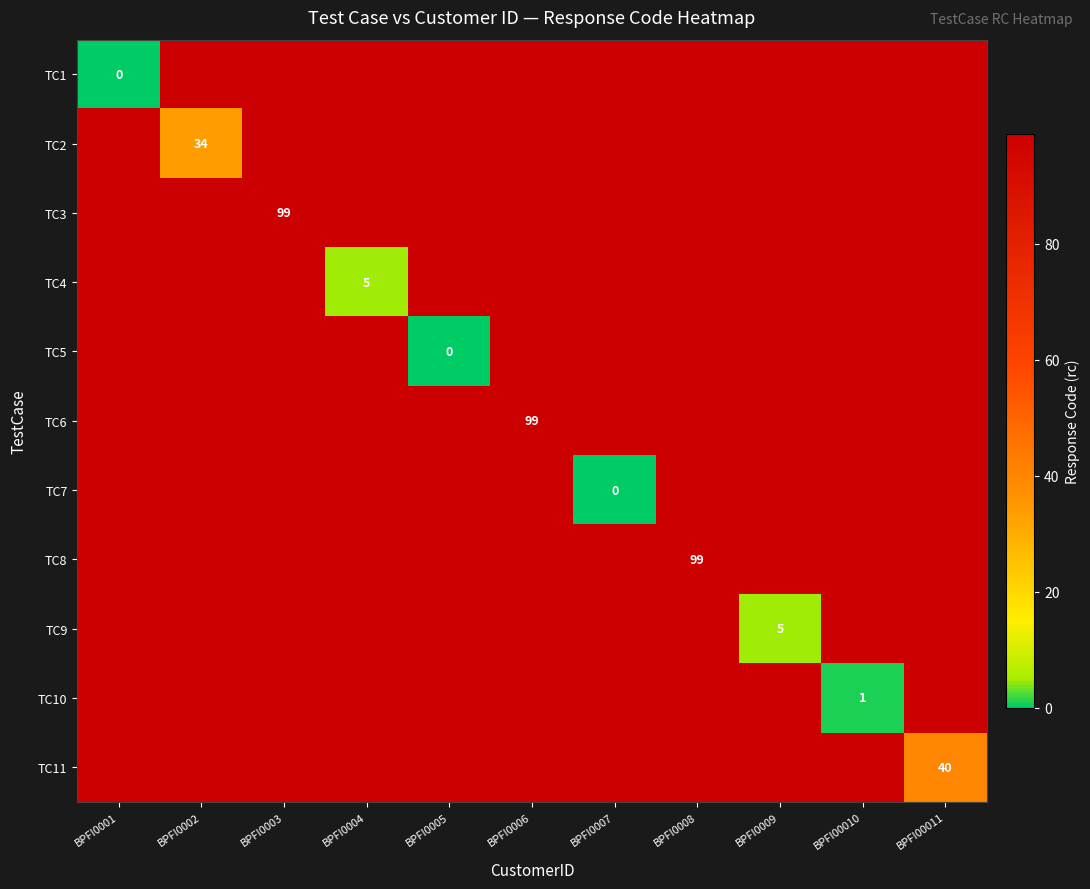

True or false: TC3 has a value of 99 at BPFI0003.

True